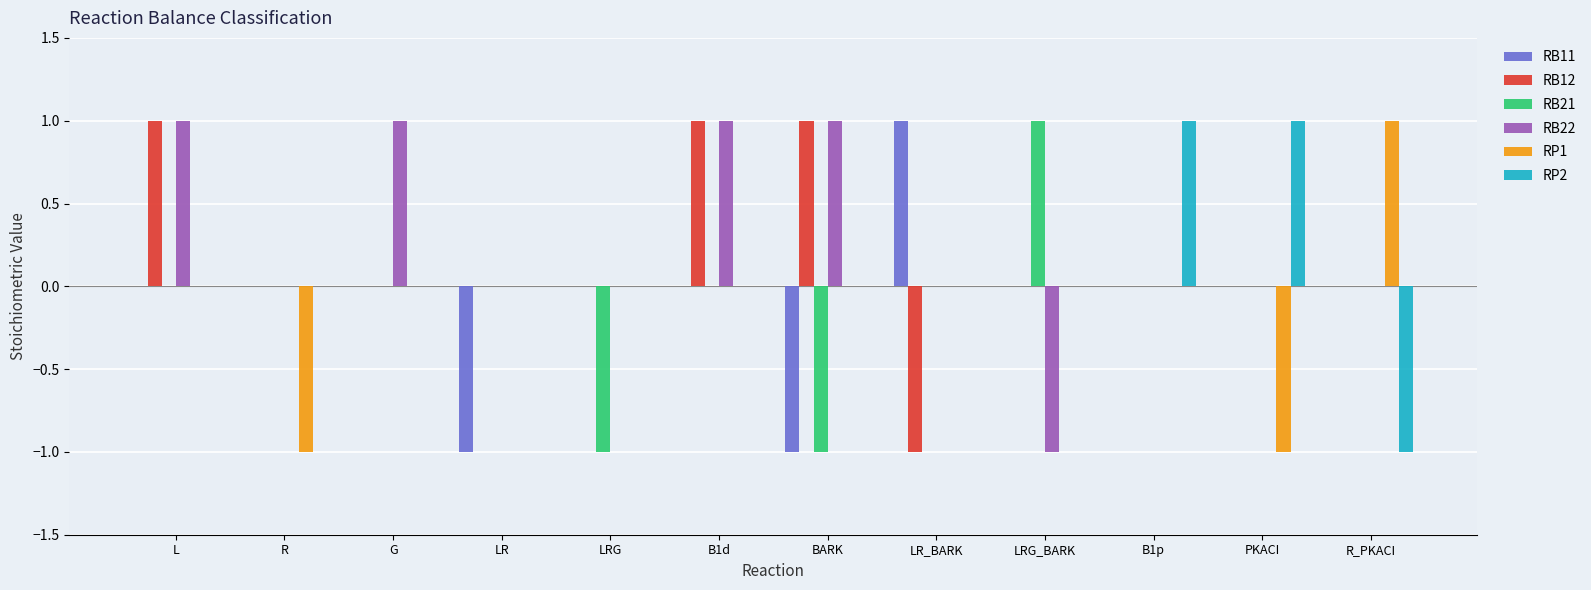

Reading left to right, transcribe all the data shown in this chart.

RB11: 0	0	0	-1	0	0	-1	1	0	0	0	0
RB12: 1	0	0	0	0	1	1	-1	0	0	0	0
RB21: 0	0	0	0	-1	0	-1	0	1	0	0	0
RB22: 1	0	1	0	0	1	1	0	-1	0	0	0
RP1: 0	-1	0	0	0	0	0	0	0	0	-1	1
RP2: 0	0	0	0	0	0	0	0	0	1	1	-1